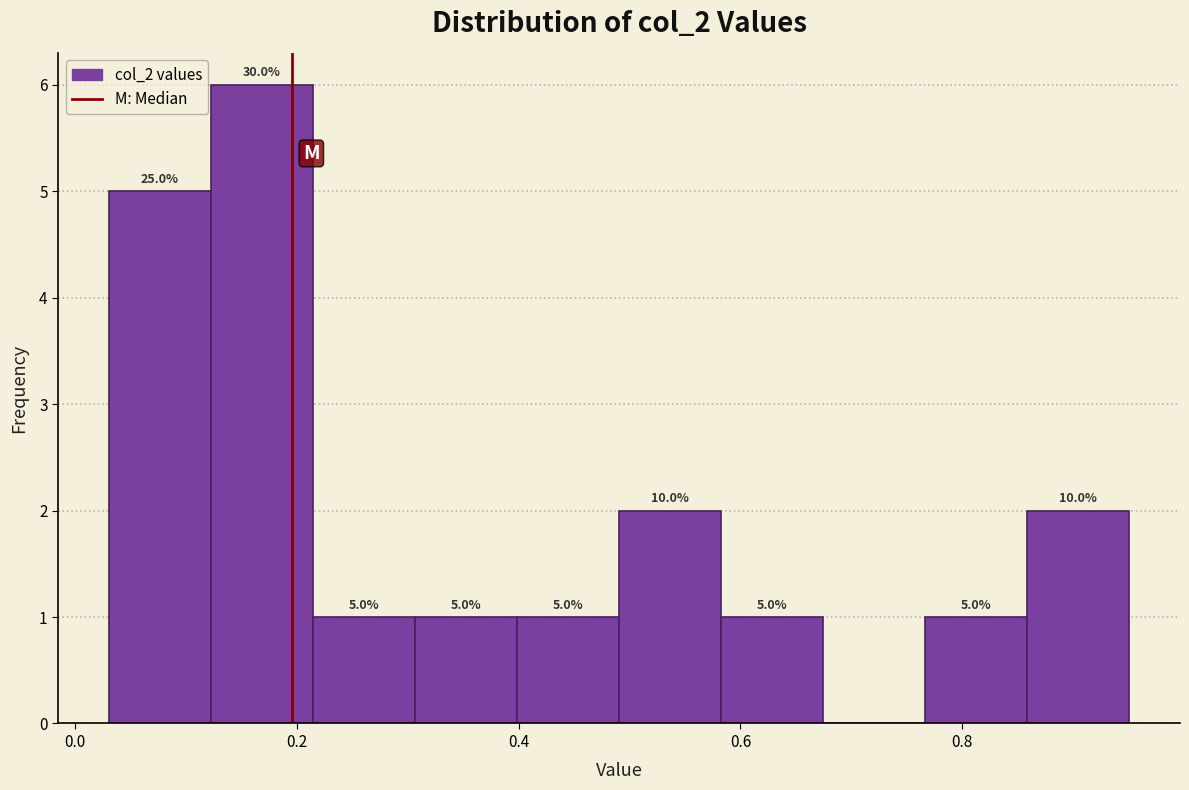

Which range on the x-axis has the tallest bar?

0.12 to 0.22